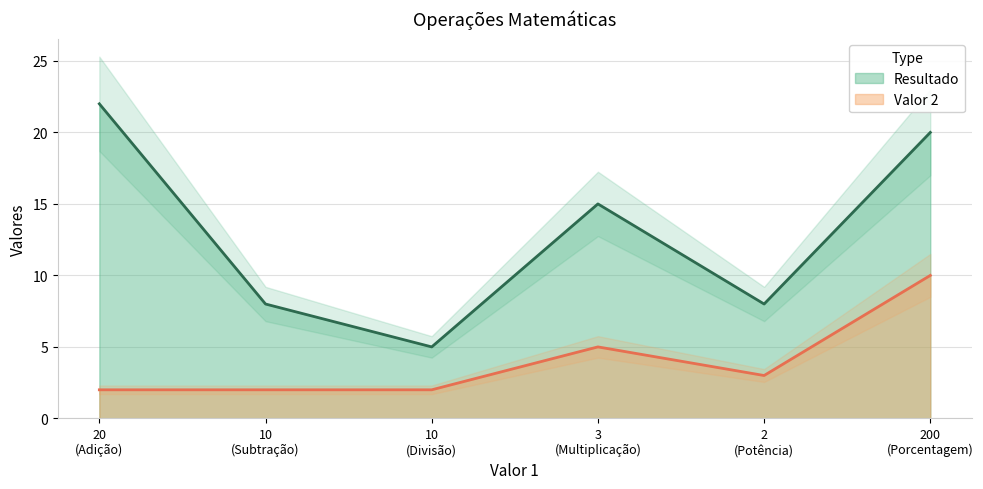

Does the chart display data point markers on the line(s)?

No